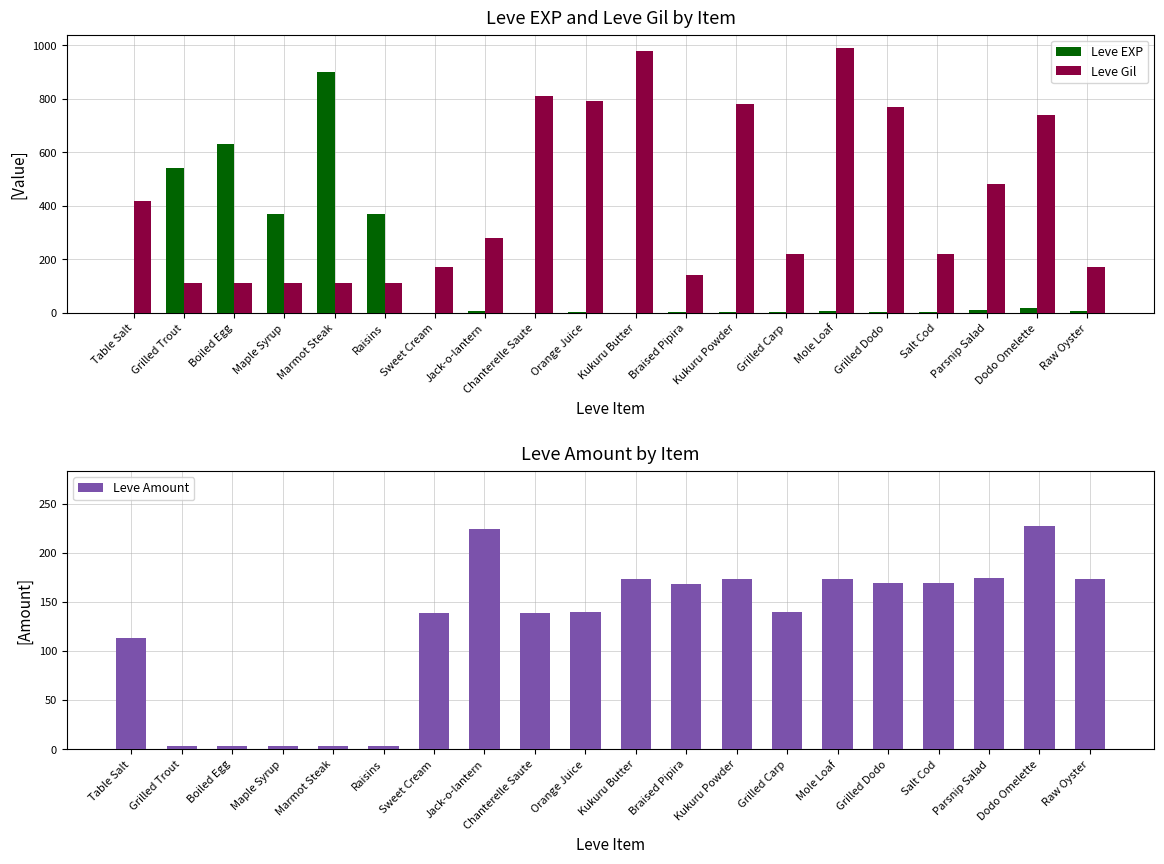

How many data points in Leve EXP are above 6?

9